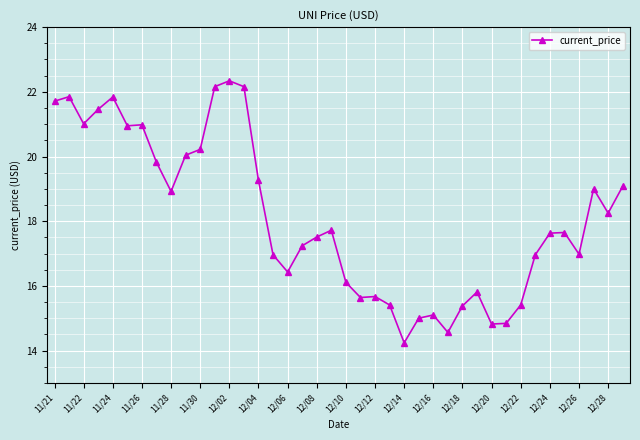

What is the average value?

18.1